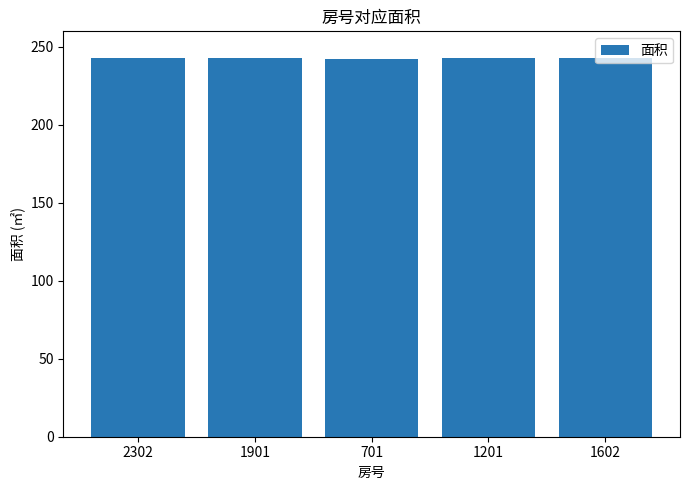

What is the label of the 3rd bar from the left?

701